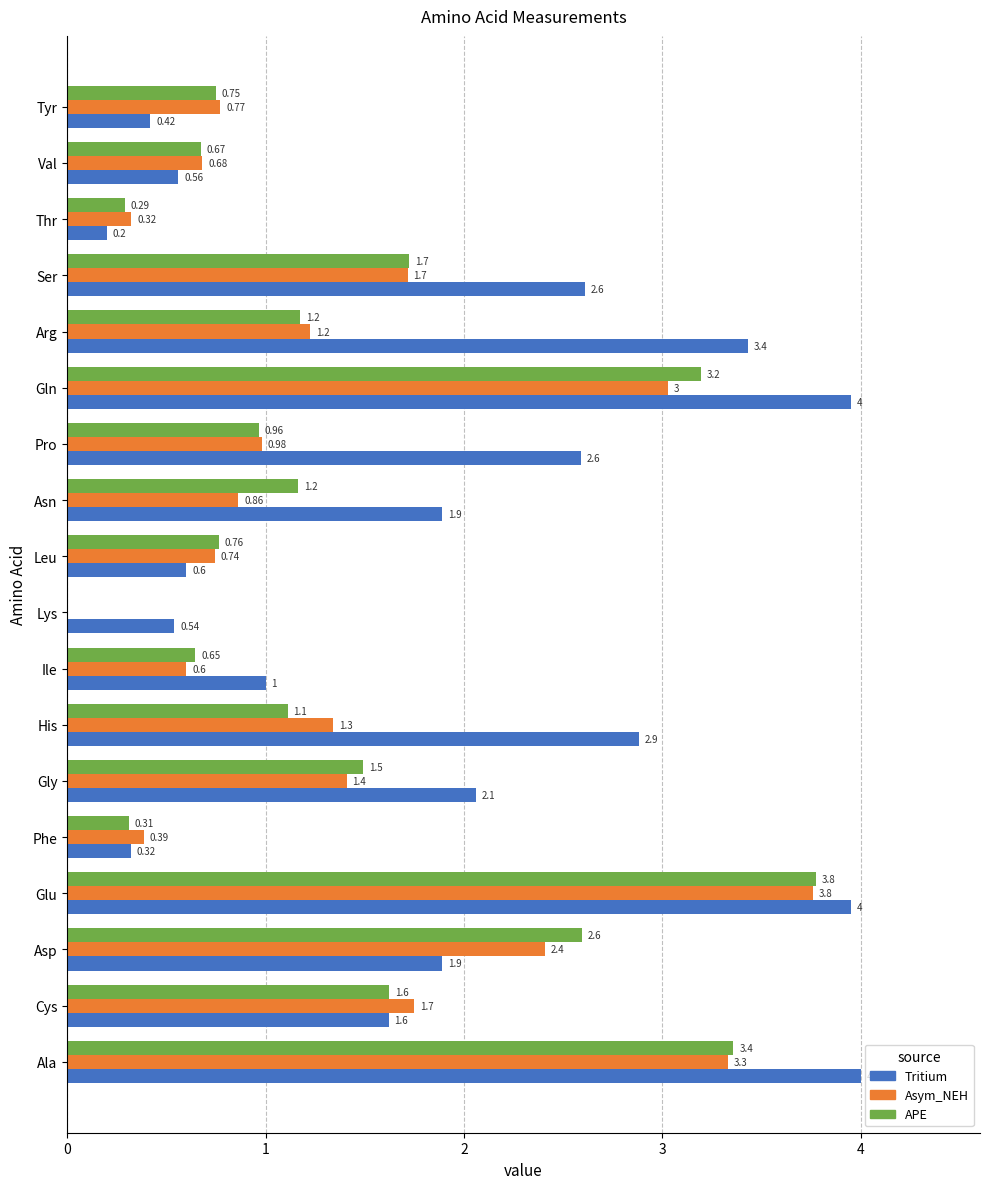

How many values in APE are above zero?

17